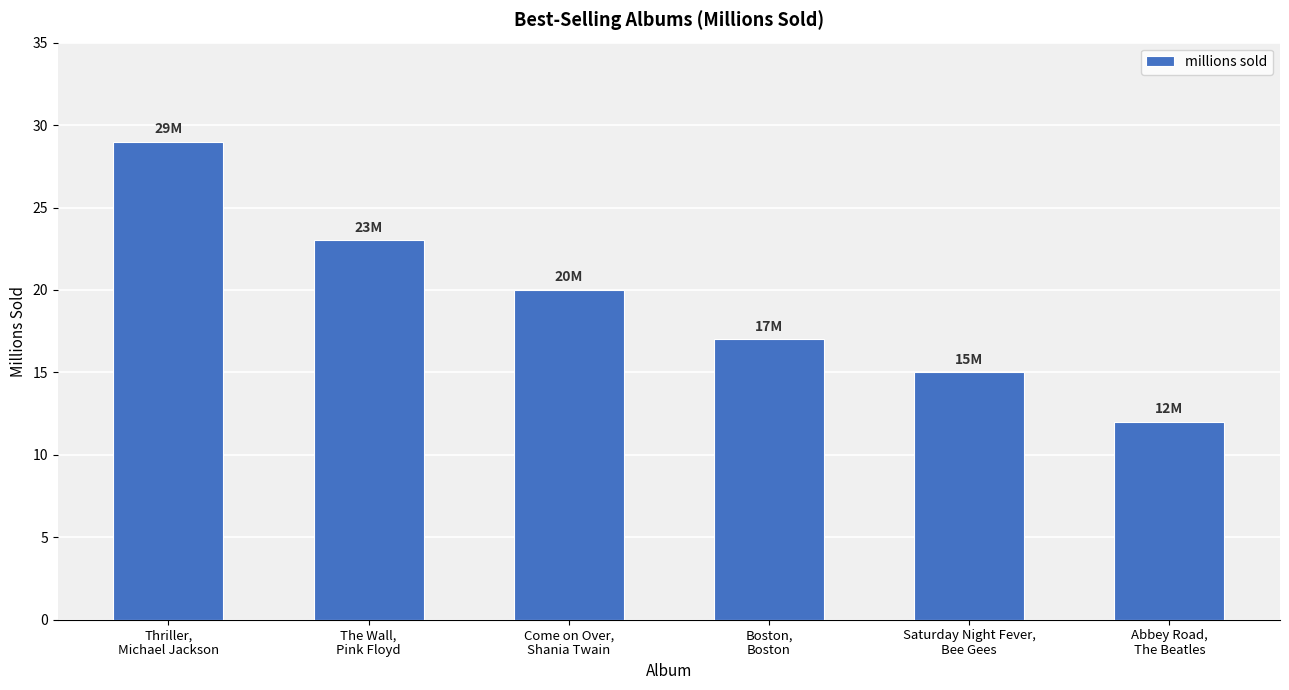

List the labels in order of value, largest first.

Thriller,
Michael Jackson, The Wall,
Pink Floyd, Come on Over,
Shania Twain, Boston,
Boston, Saturday Night Fever,
Bee Gees, Abbey Road,
The Beatles